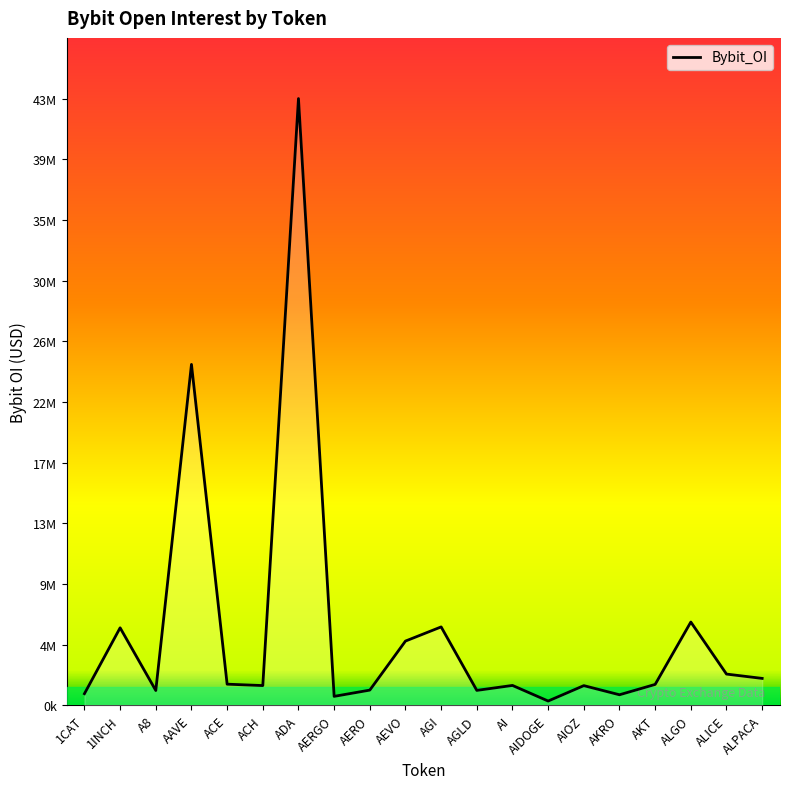

What value does the data have at AGLD, to the nearest 10?

1069470